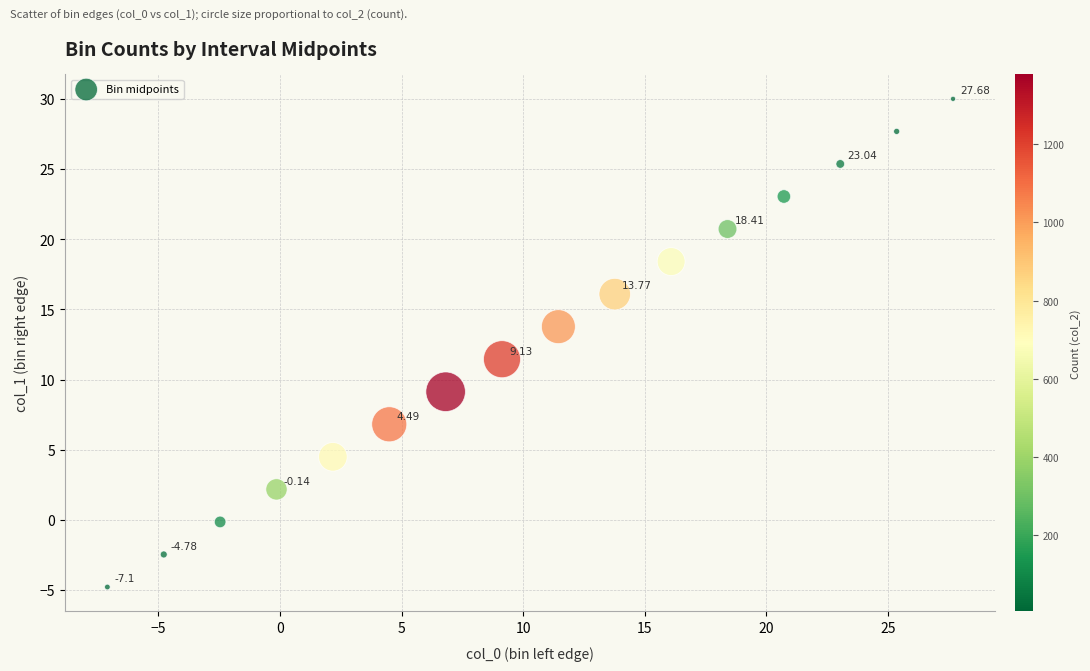

What is the range of Y values (max minus min)?

34.8